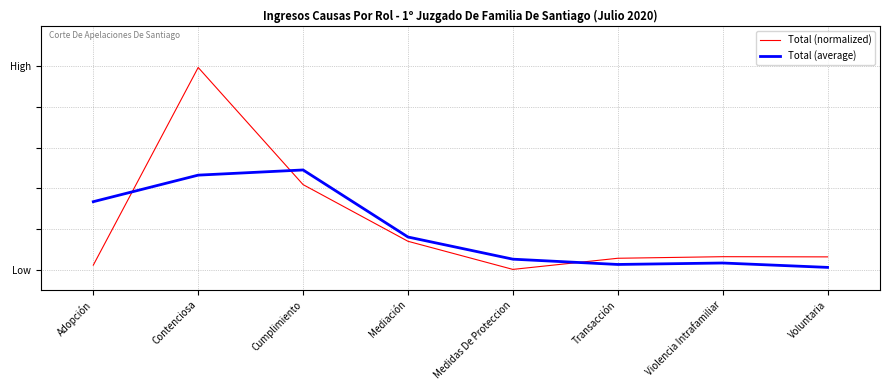

Is this an area chart (filled region under the line)?

No